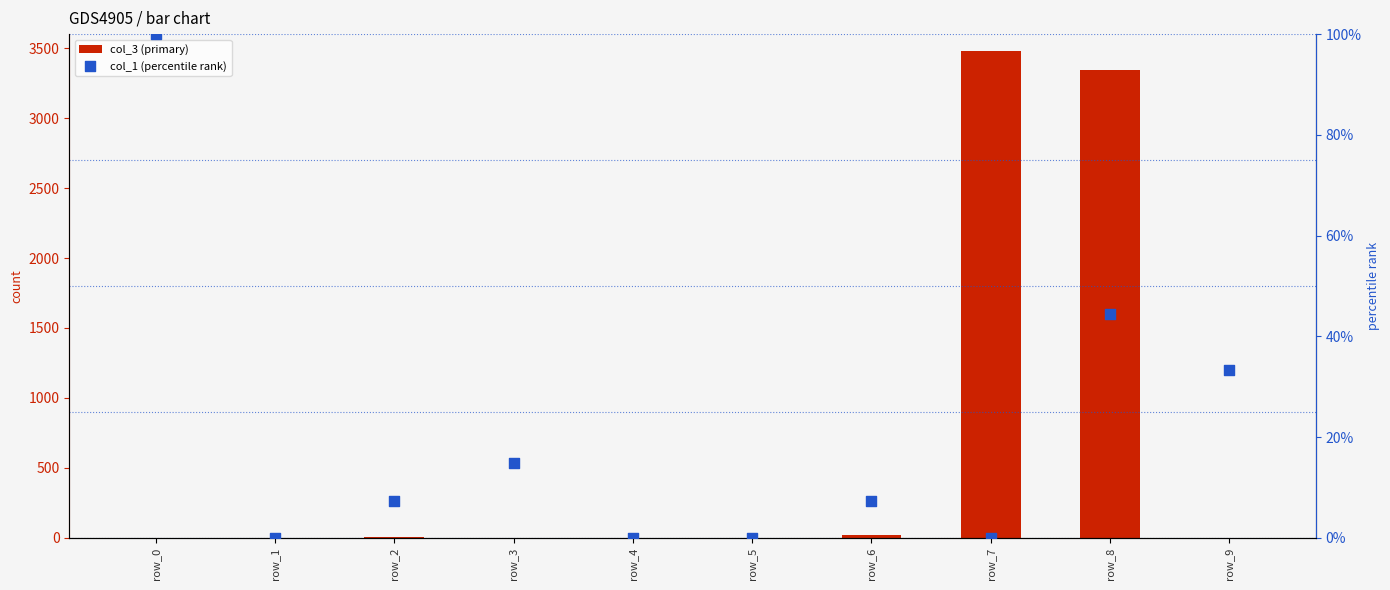

Which series has the largest Y range (max minus min)?

col_3 (primary)